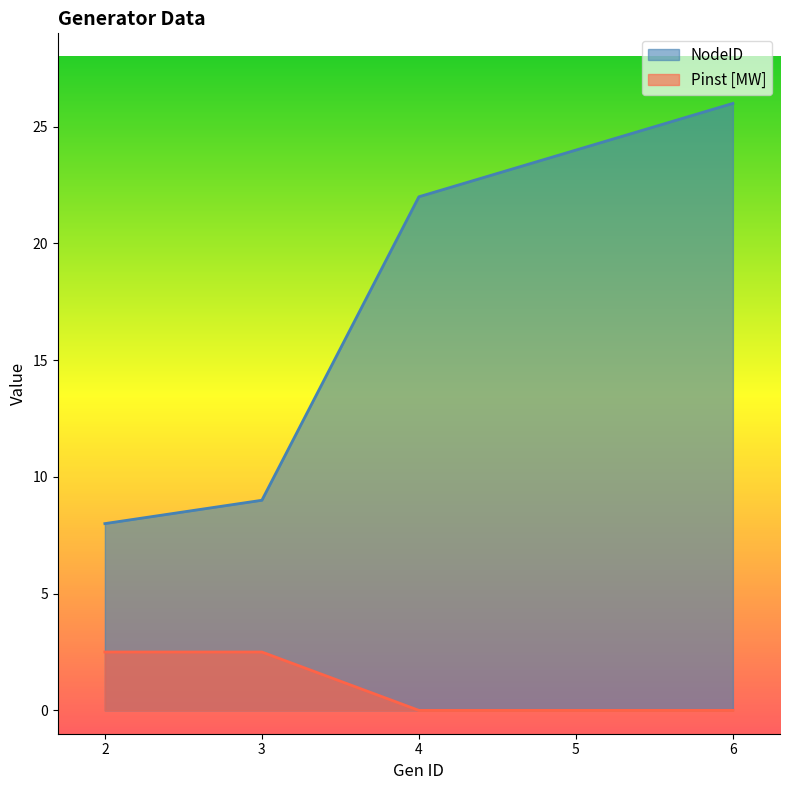

What is the sum of the NodeID values at 5 and 2?

32.0